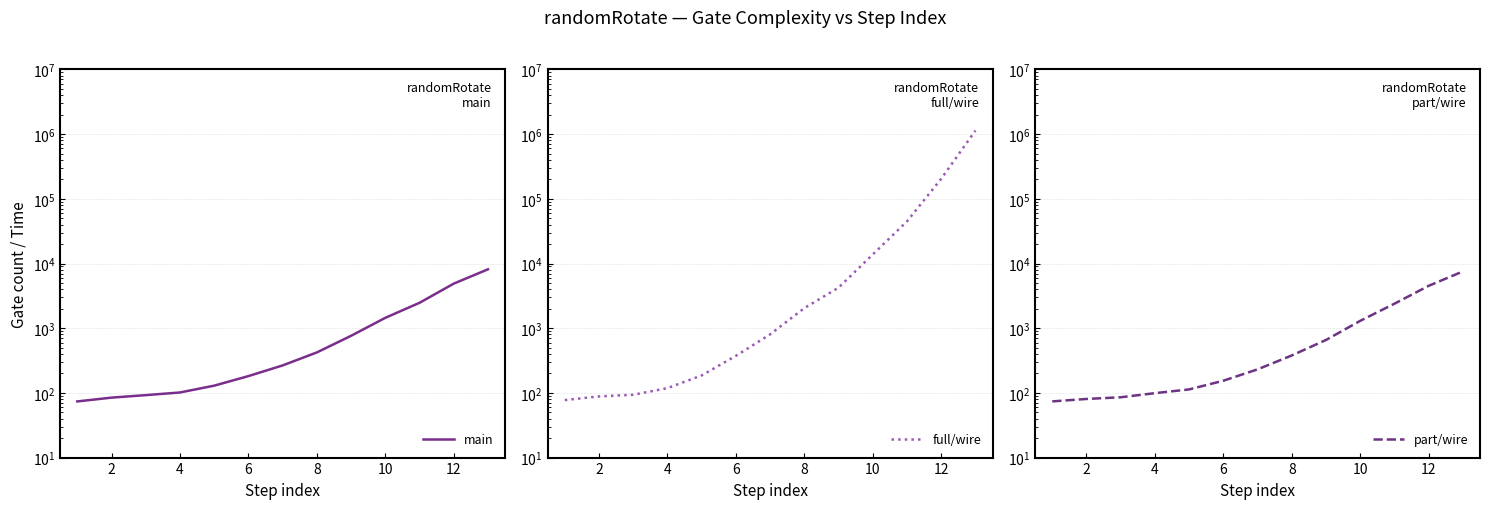

Which series has the largest total across all categories?

full/wire